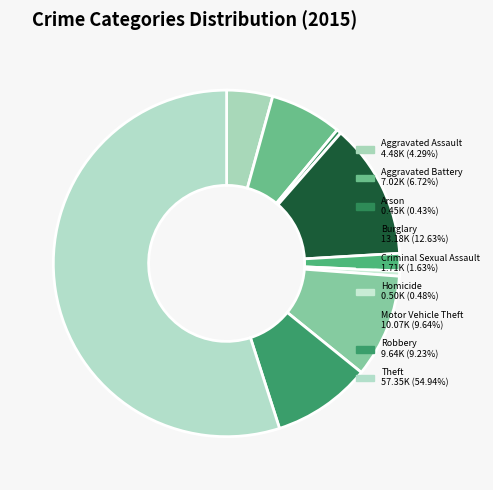

Does Theft represent more than half of the total?

Yes